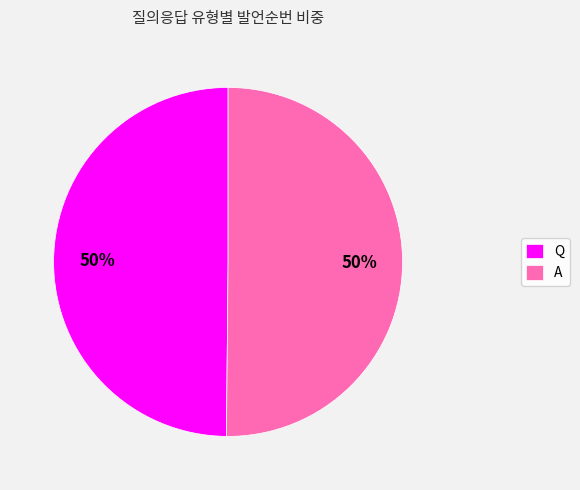

Do A and Q together represent more than half of the pie?

Yes